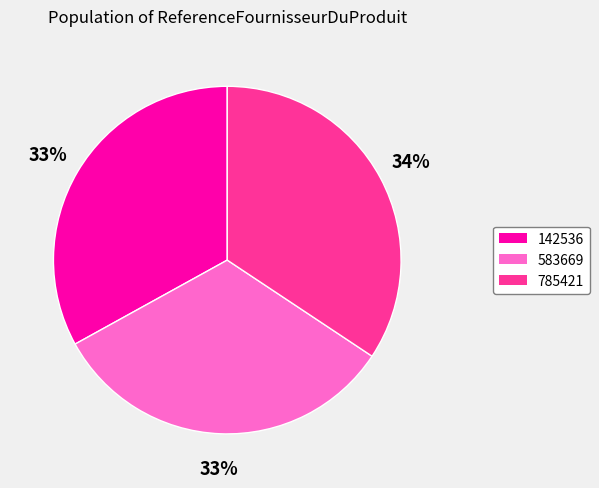

Does 142536 represent more than half of the total?

No